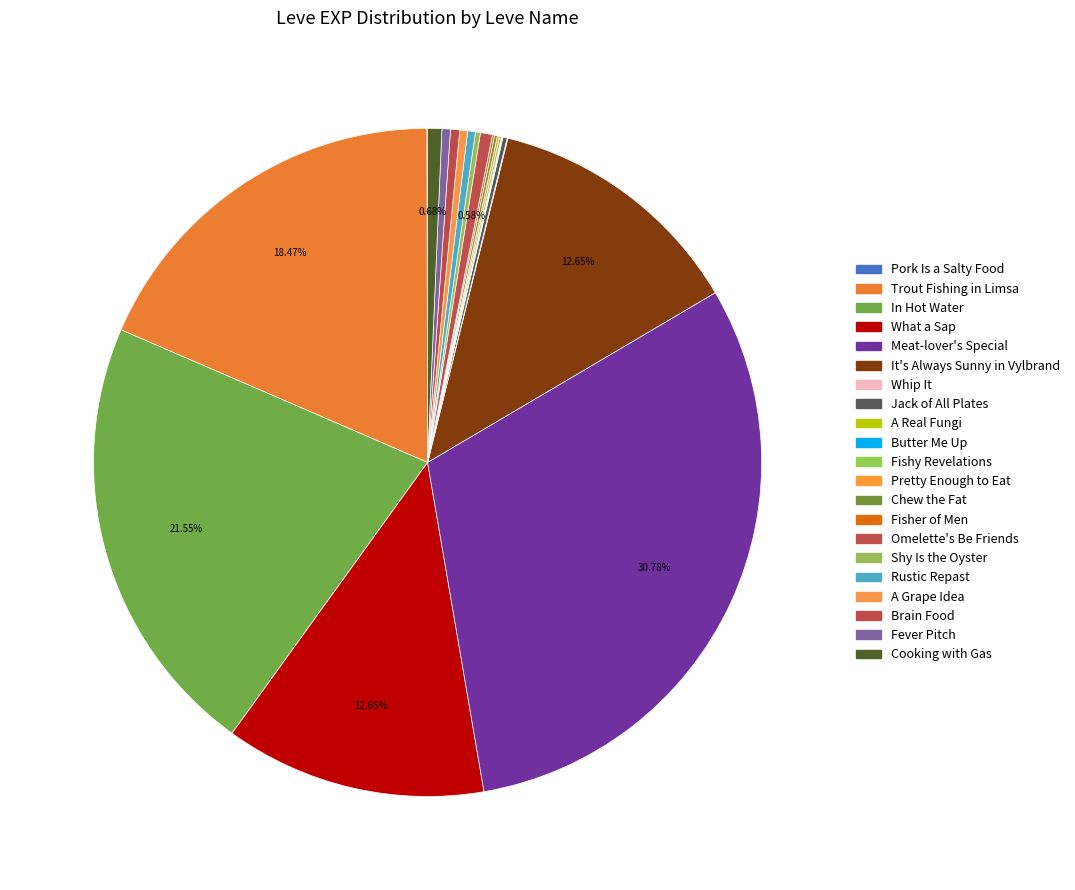

Rank the categories by value from highest to lowest.

Meat-lover's Special, In Hot Water, Trout Fishing in Limsa, What a Sap, It's Always Sunny in Vylbrand, Cooking with Gas, Omelette's Be Friends, Brain Food, Fever Pitch, Rustic Repast, A Grape Idea, Shy Is the Oyster, Jack of All Plates, Chew the Fat, Fishy Revelations, Pretty Enough to Eat, Fisher of Men, Pork Is a Salty Food, Whip It, A Real Fungi, Butter Me Up